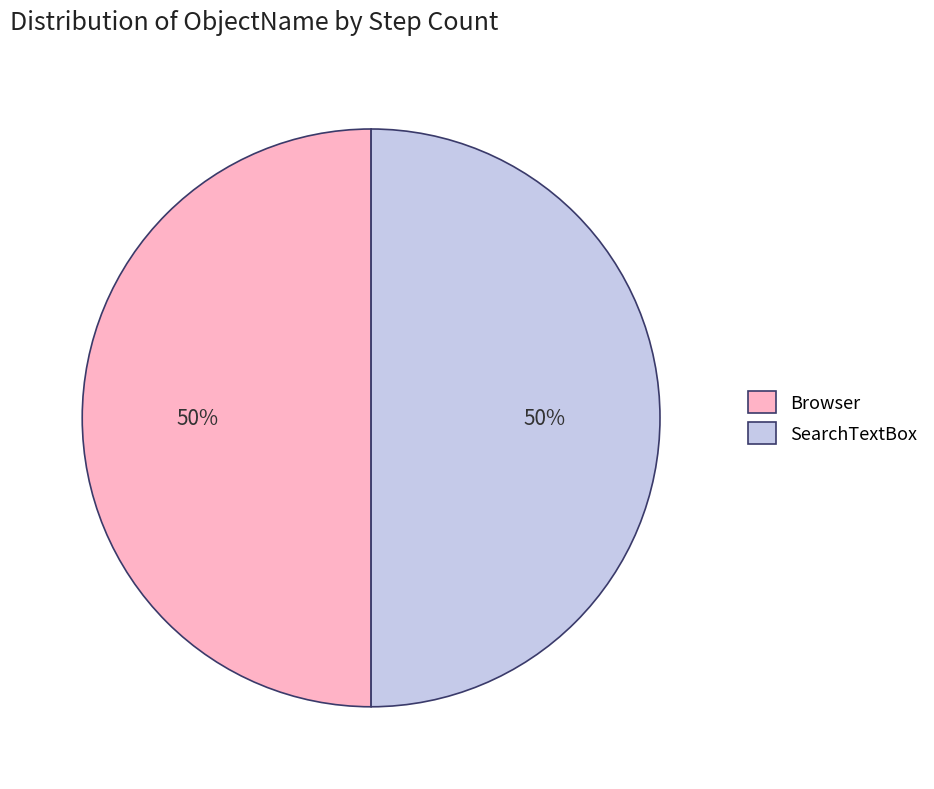

Approximately how many times larger is the value at SearchTextBox compared to Browser?

1.0